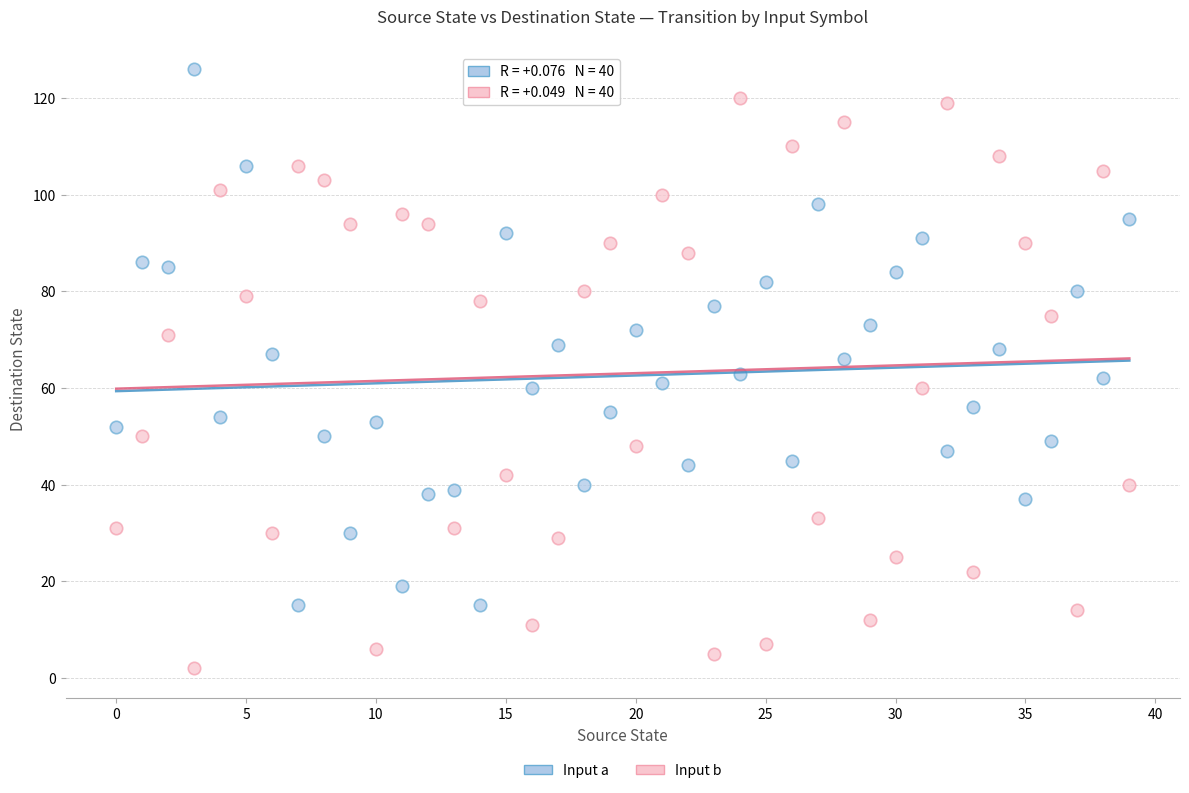

What are all the series names shown in the legend?

Input a, Input b